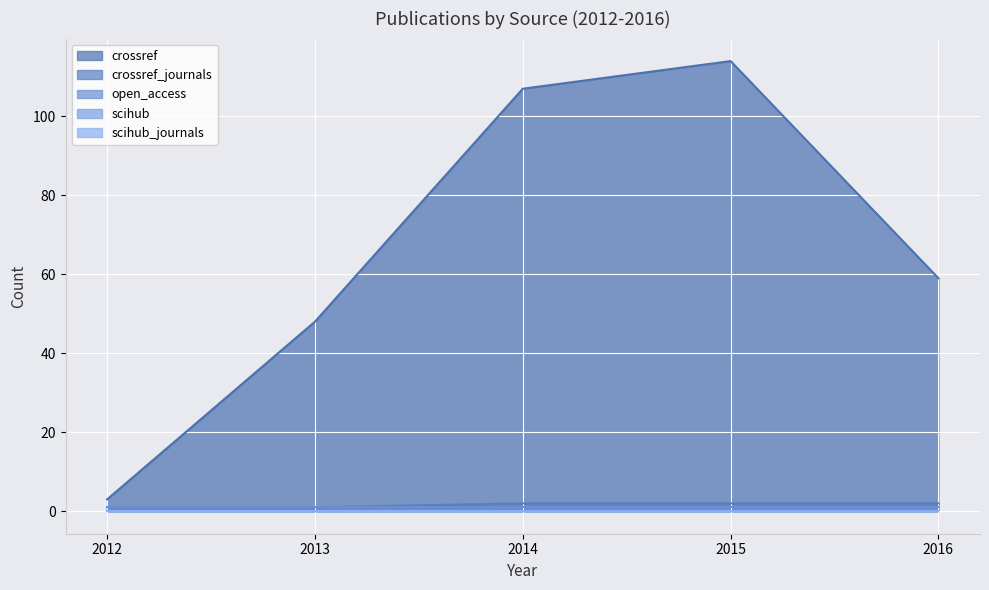

Which series has the largest total across all categories?

crossref